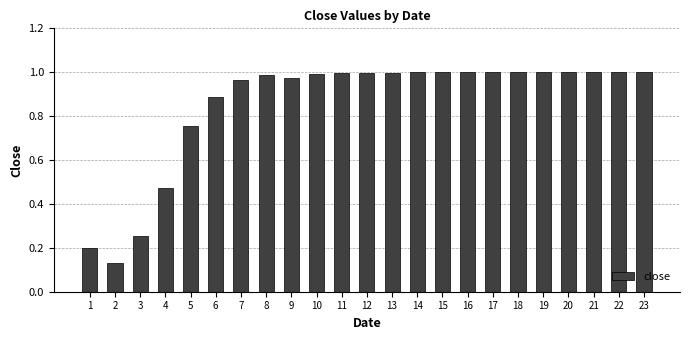

What is the value of the 1st bar from the left?

0.2